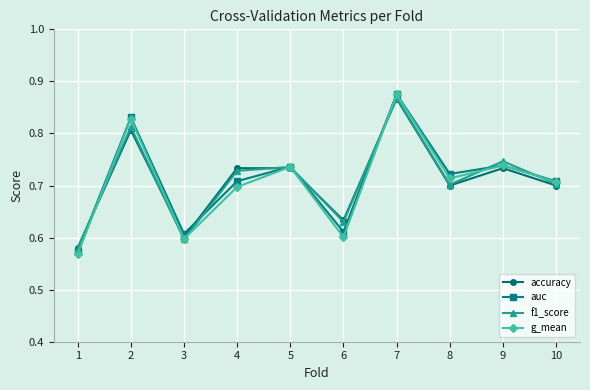

True or false: accuracy has more than 0 points higher than both neighbors.

True